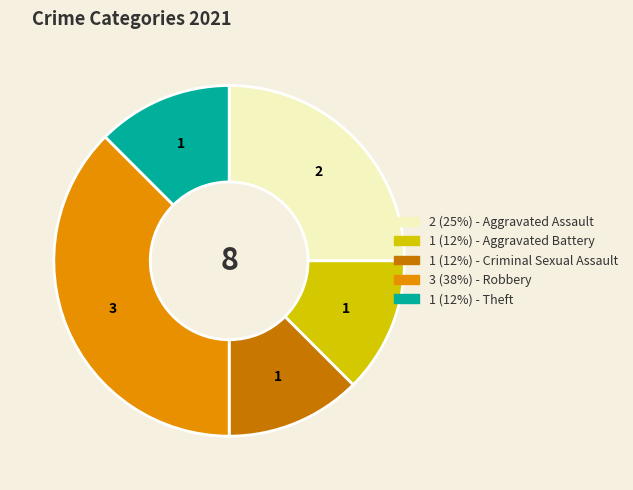

Is there any slice that represents more than half of the pie?

No